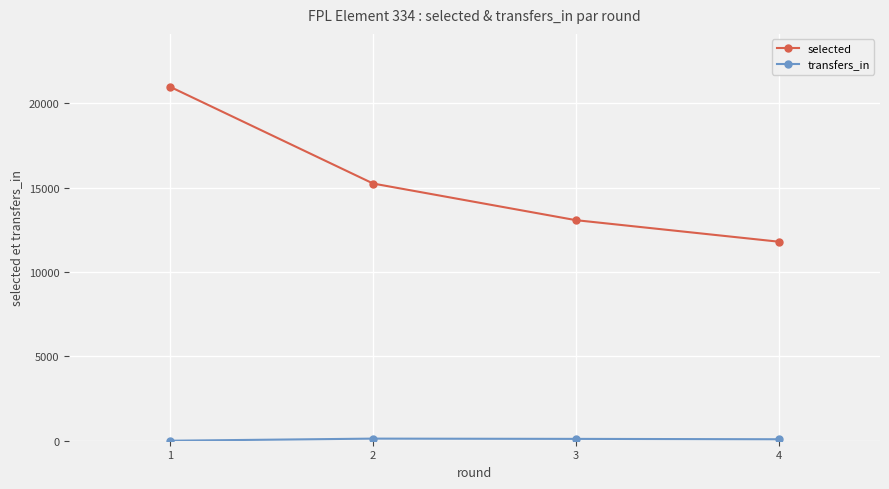

Which series has the largest range (max minus min)?

selected